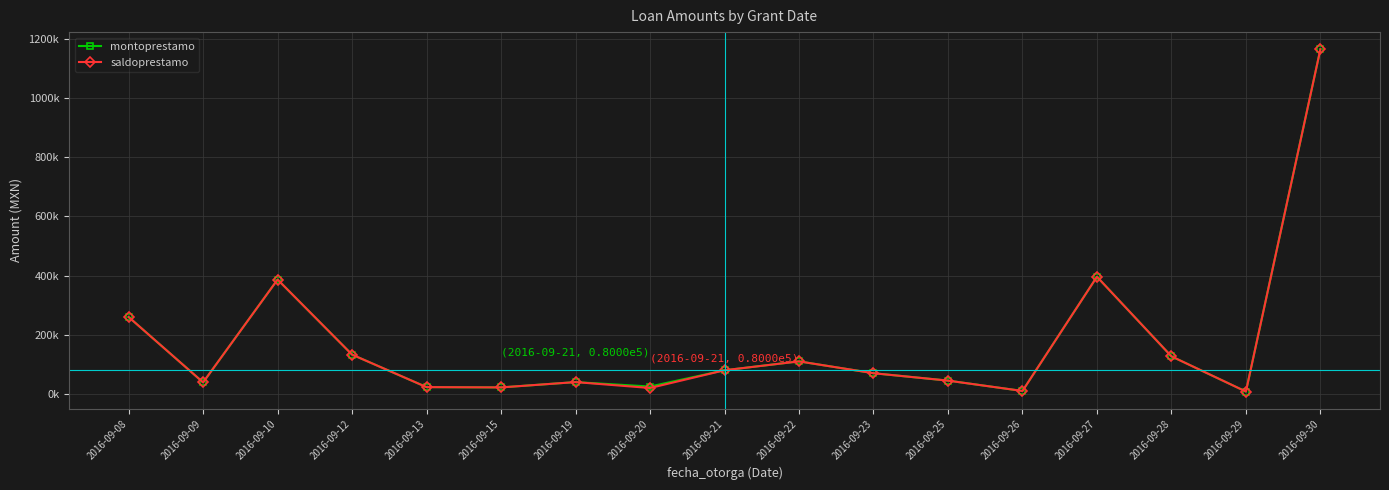

Does the chart have visible grid lines?

Yes